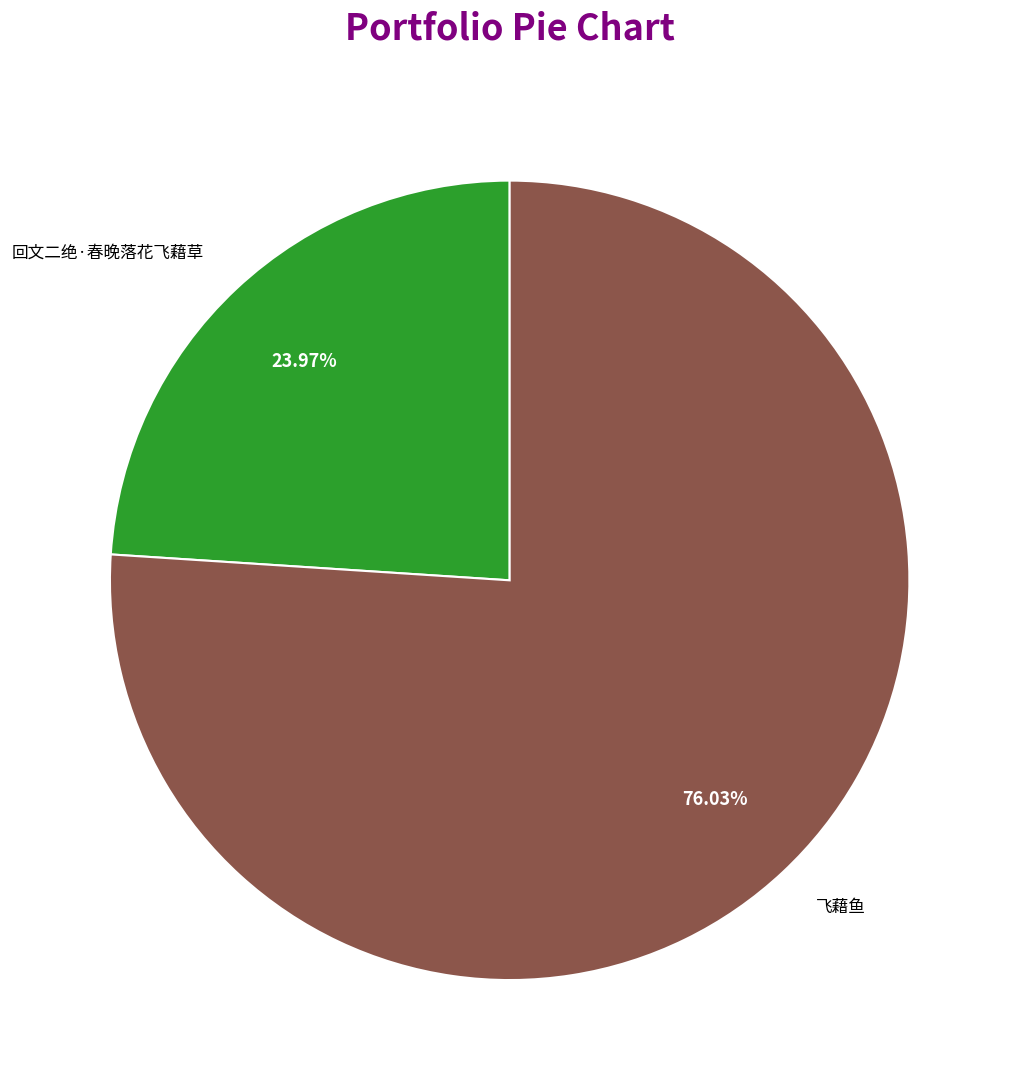

To the nearest percent, what is the average slice percentage?

50%